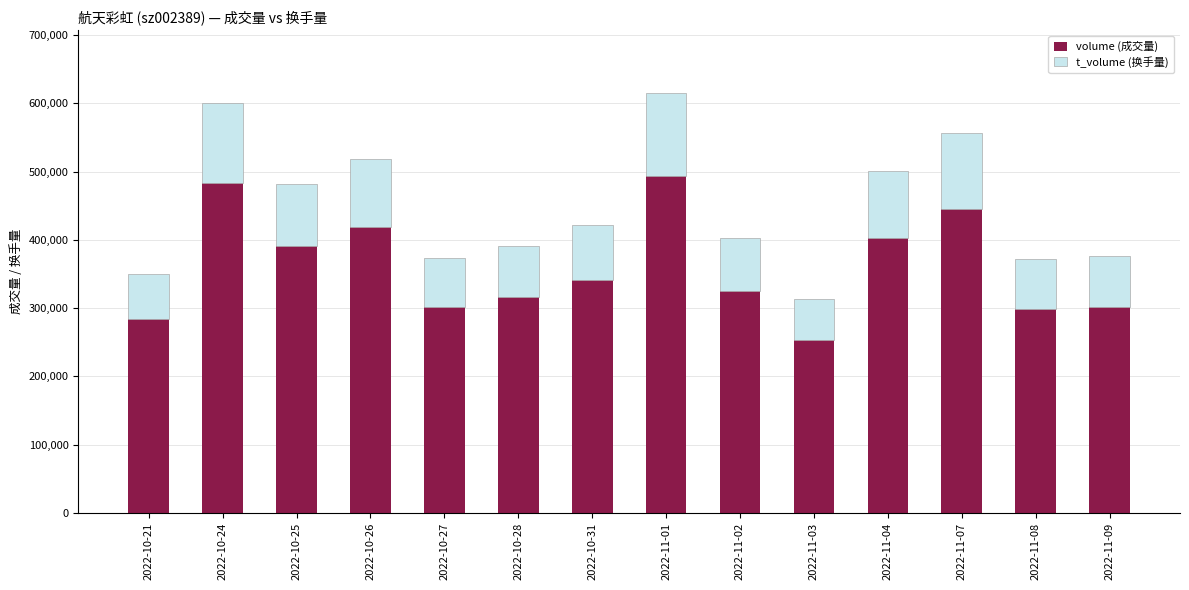

What value does the volume (成交量) series have at 2022-10-27, to the nearest 50?

301400